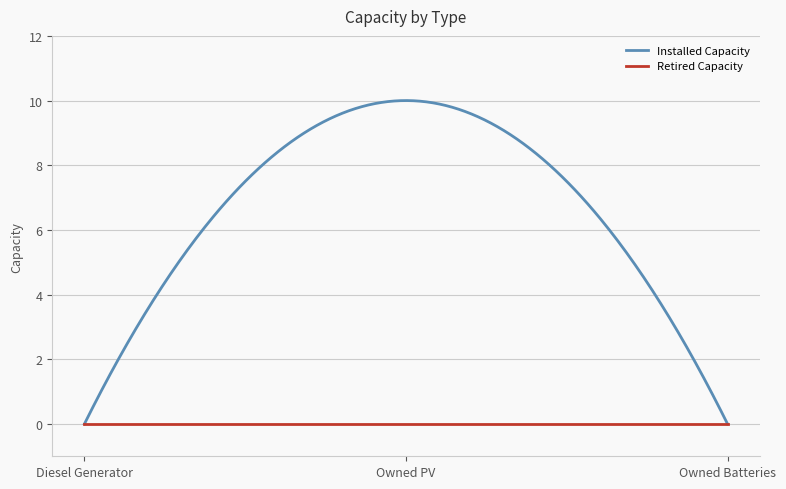

List the series in order of their peak value, lowest first.

Retired Capacity, Installed Capacity